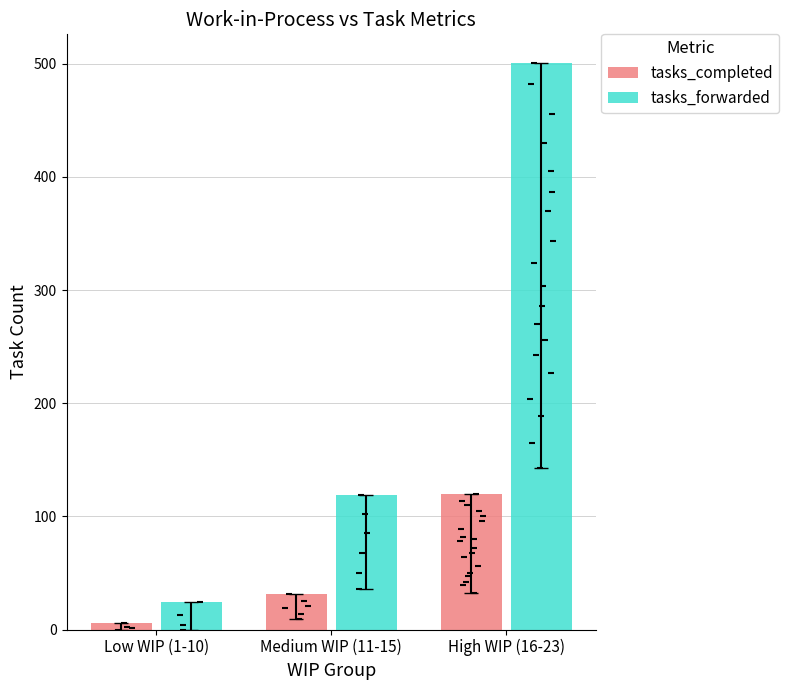

Is the value of tasks_completed at High WIP (16-23) greater than the value of tasks_forwarded at High WIP (16-23)?

No